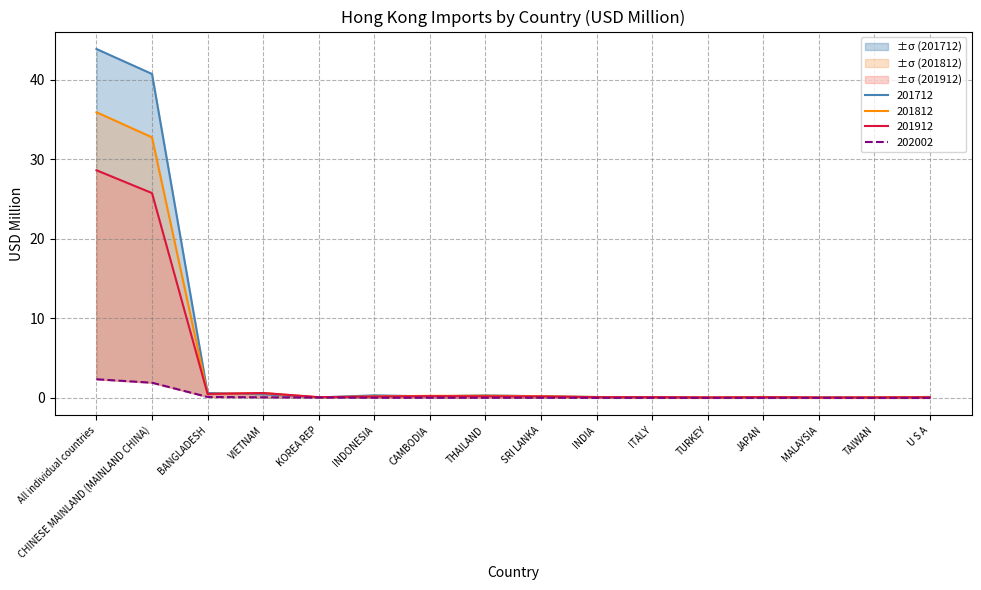

At which label does 201812 reach its peak?

All individual countries